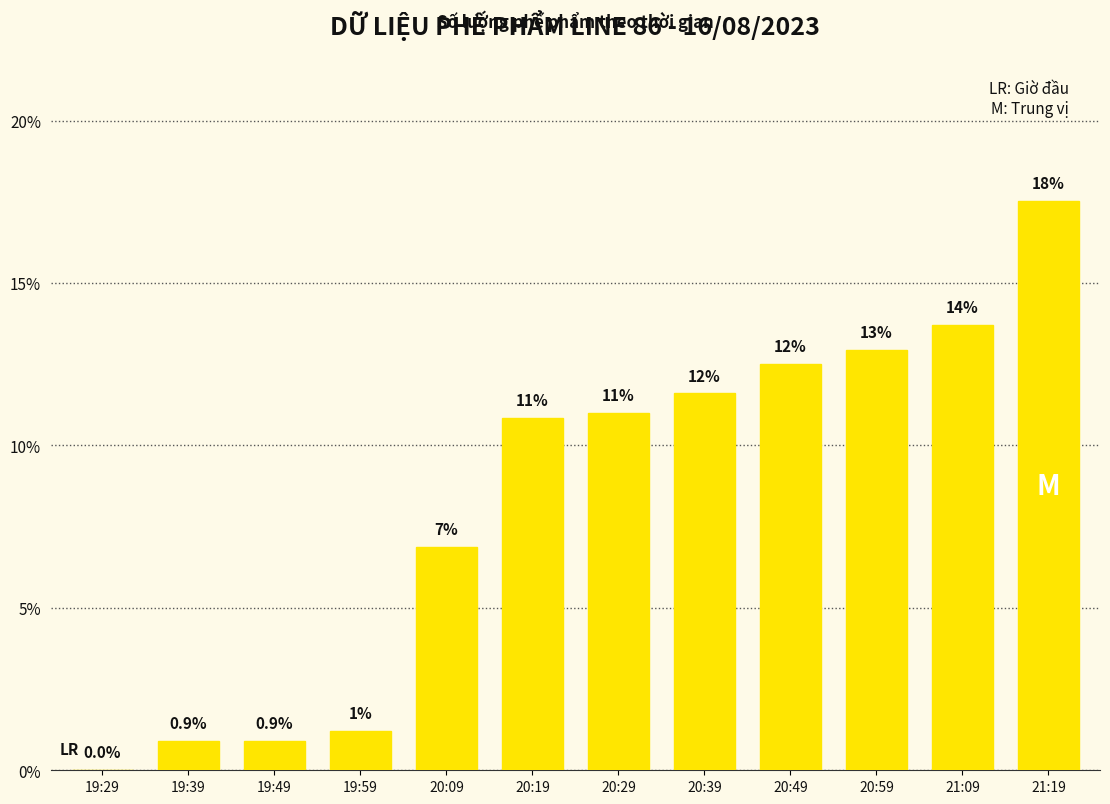

Where is the data nearest to the value 8?

20:09